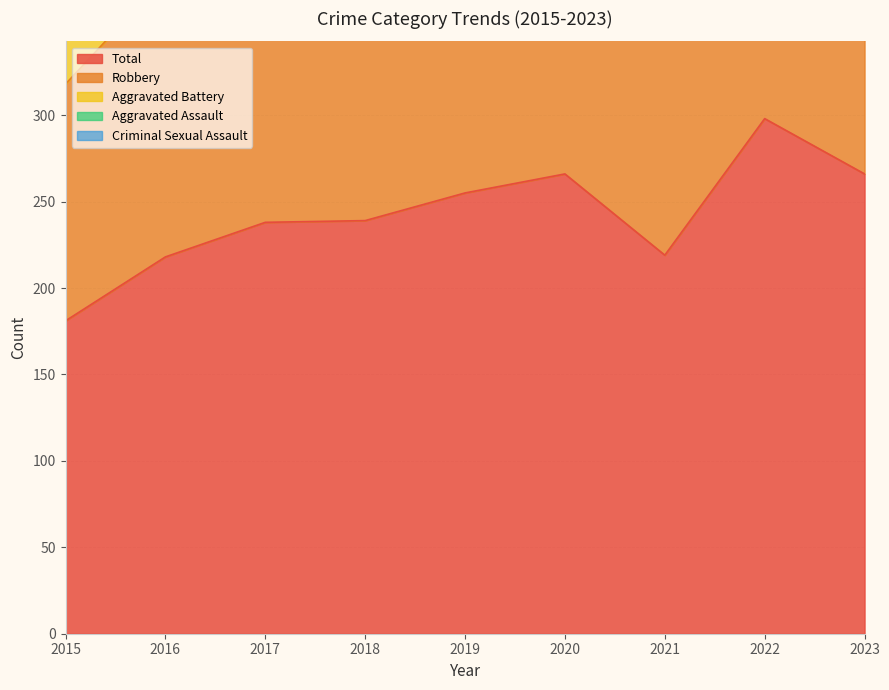

Reading left to right, what are all the values shown in this chart?

Aggravated Assault: 2015=14	2016=19	2017=26	2018=27	2019=25	2020=37	2021=40	2022=28	2023=48
Aggravated Battery: 2015=26	2016=34	2017=52	2018=49	2019=46	2020=42	2021=31	2022=67	2023=64
Criminal Sexual Assault: 2015=4	2016=3	2017=3	2018=2	2019=2	2020=0	2021=5	2022=11	2023=10
Robbery: 2015=137	2016=162	2017=157	2018=161	2019=182	2020=186	2021=143	2022=192	2023=143
Total: 2015=181	2016=218	2017=238	2018=239	2019=255	2020=266	2021=219	2022=298	2023=266